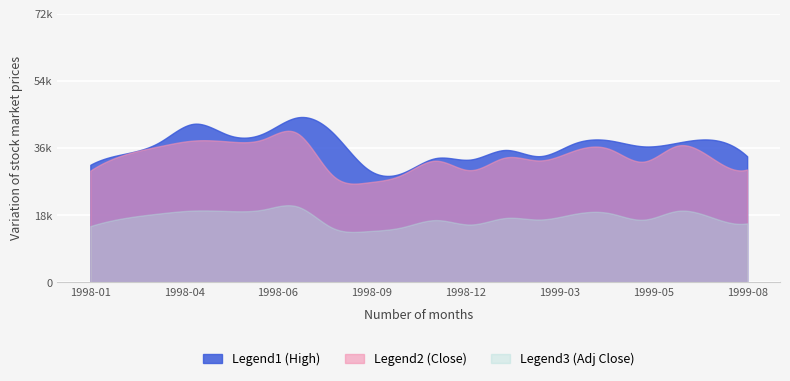

Rank the series by their maximum value, from lowest to highest.

Adj Close, Close, High